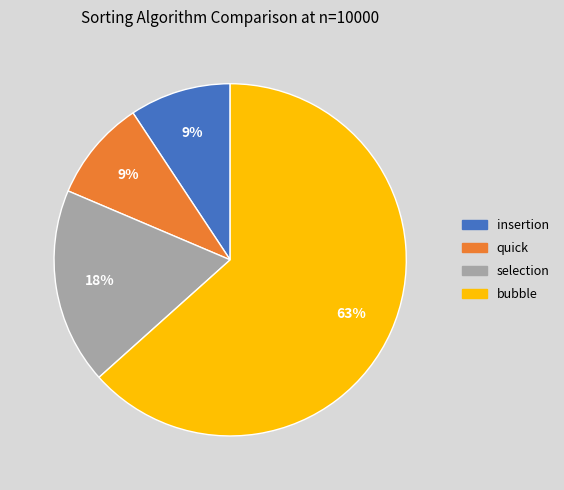

Count the number of slices in the pie.

4